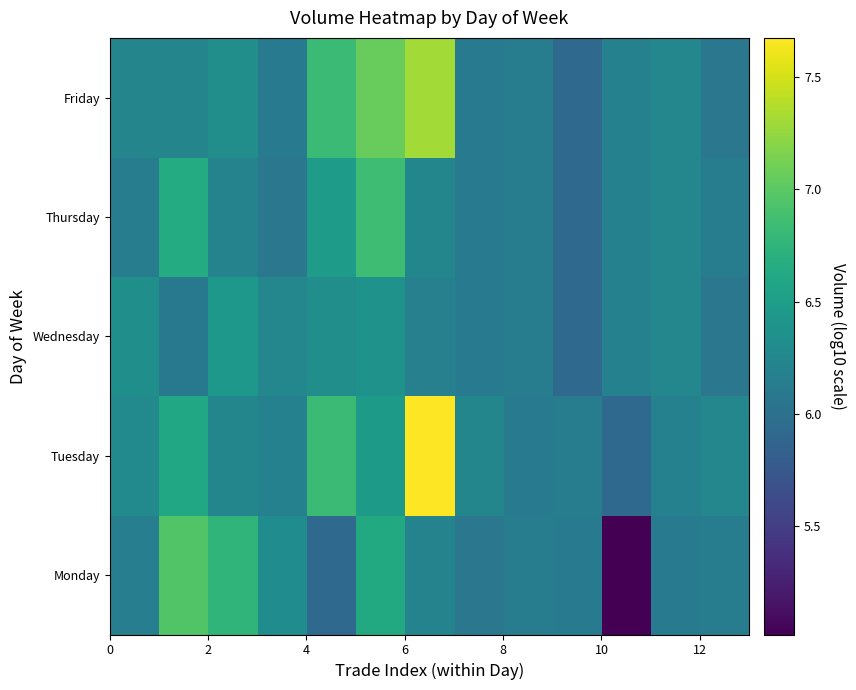

Which series has the largest total across all categories?

Tuesday